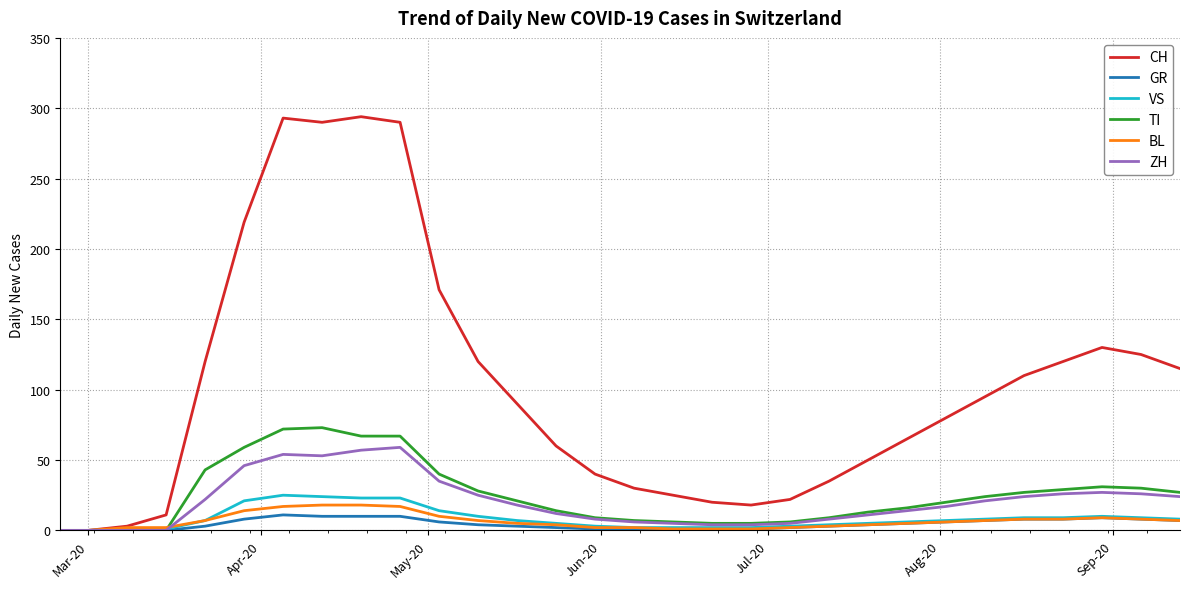

Which series has the largest total across all categories?

CH